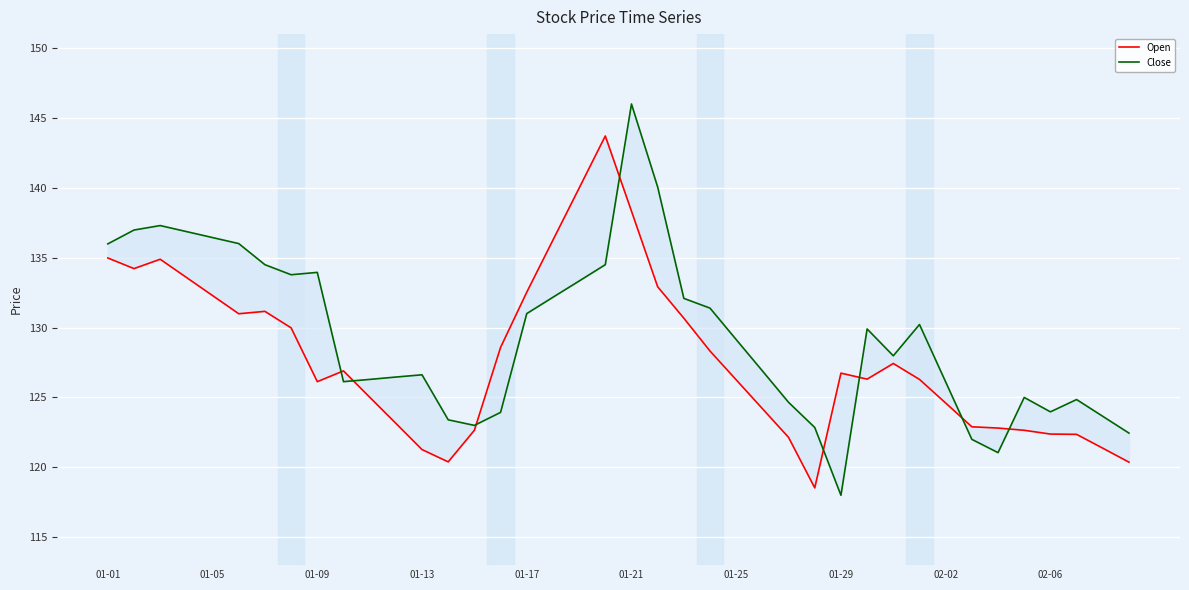

List the series in order of their peak value, lowest first.

Open, Close